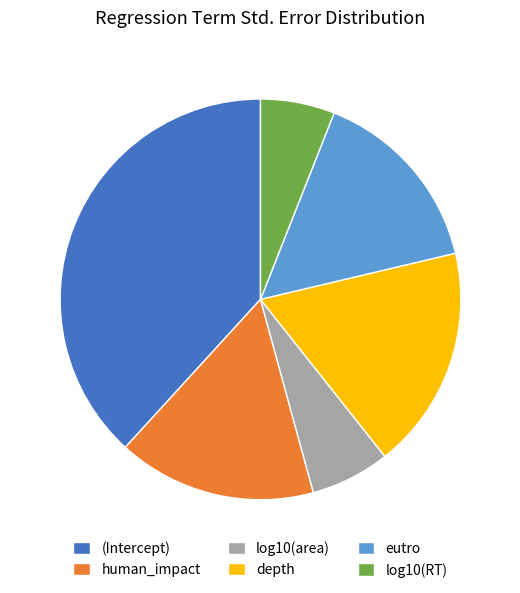

Which slice is the largest?

(Intercept)